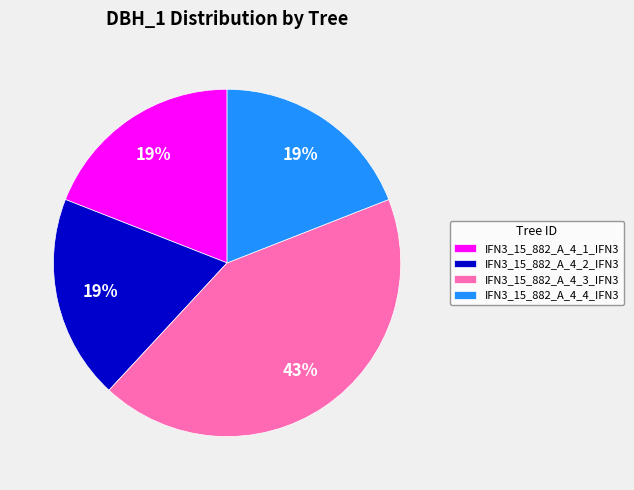

What is the largest slice in the pie chart?

IFN3_15_882_A_4_3_IFN3